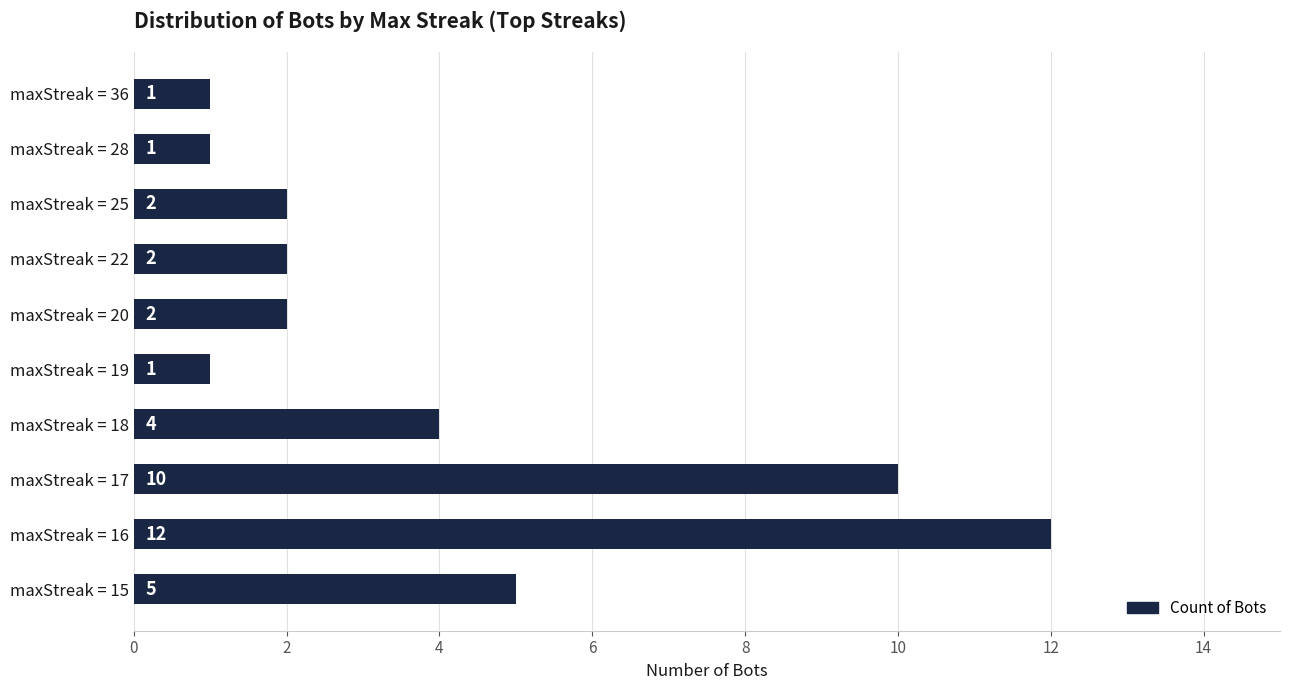

What is the difference between the second highest and second lowest values?

9